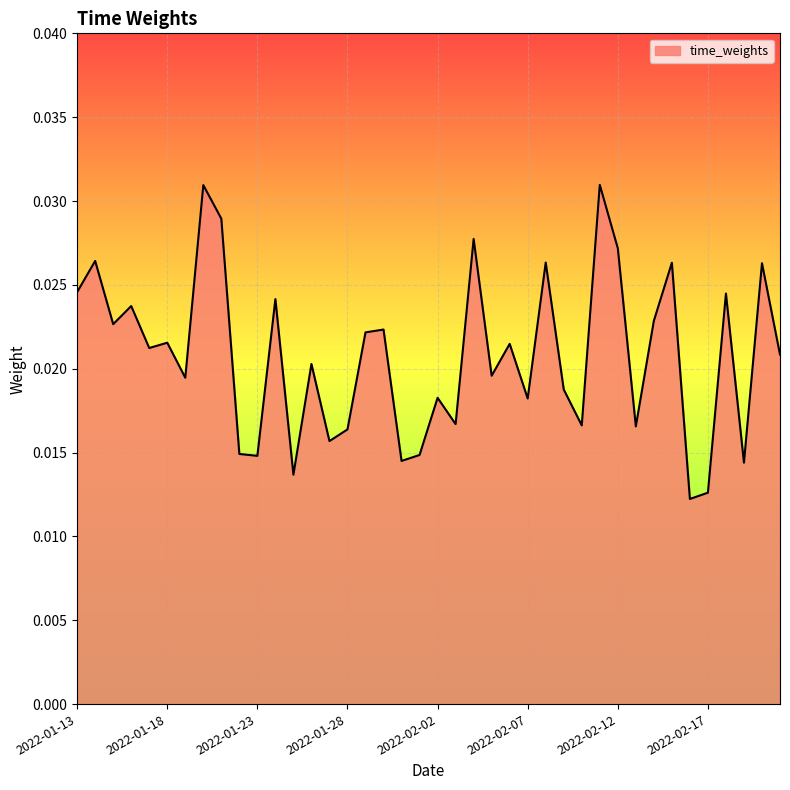

Rank the categories by value from highest to lowest.

2022-02-11, 2022-01-20, 2022-01-21, 2022-02-04, 2022-02-12, 2022-01-14, 2022-02-08, 2022-02-15, 2022-02-20, 2022-01-13, 2022-02-18, 2022-01-24, 2022-01-16, 2022-02-14, 2022-01-15, 2022-01-30, 2022-01-29, 2022-01-18, 2022-02-06, 2022-01-17, 2022-02-21, 2022-01-26, 2022-02-05, 2022-01-19, 2022-02-09, 2022-02-02, 2022-02-07, 2022-02-03, 2022-02-10, 2022-02-13, 2022-01-28, 2022-01-27, 2022-01-22, 2022-02-01, 2022-01-23, 2022-01-31, 2022-02-19, 2022-01-25, 2022-02-17, 2022-02-16